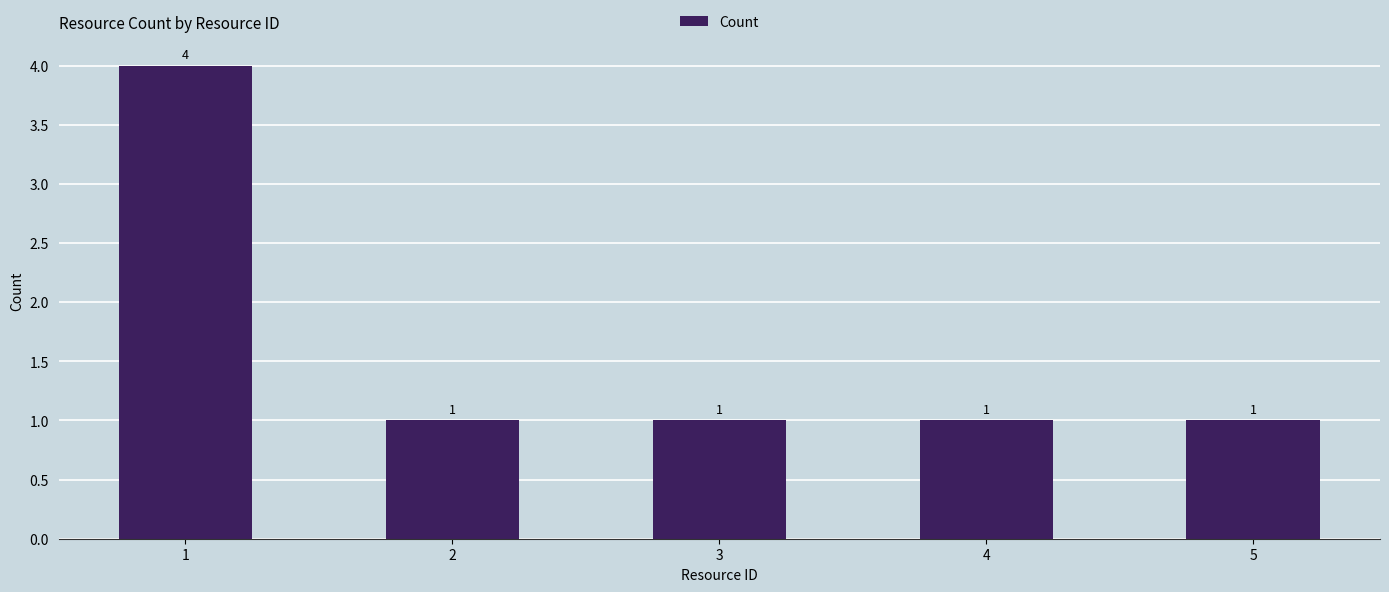

What value does the data have at 4?

1